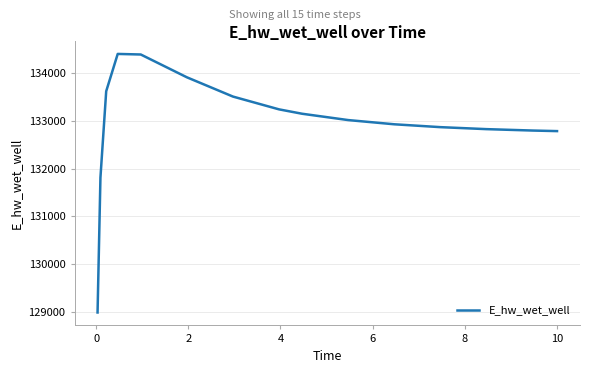

What is the difference between the maximum and minimum values?

5413.9